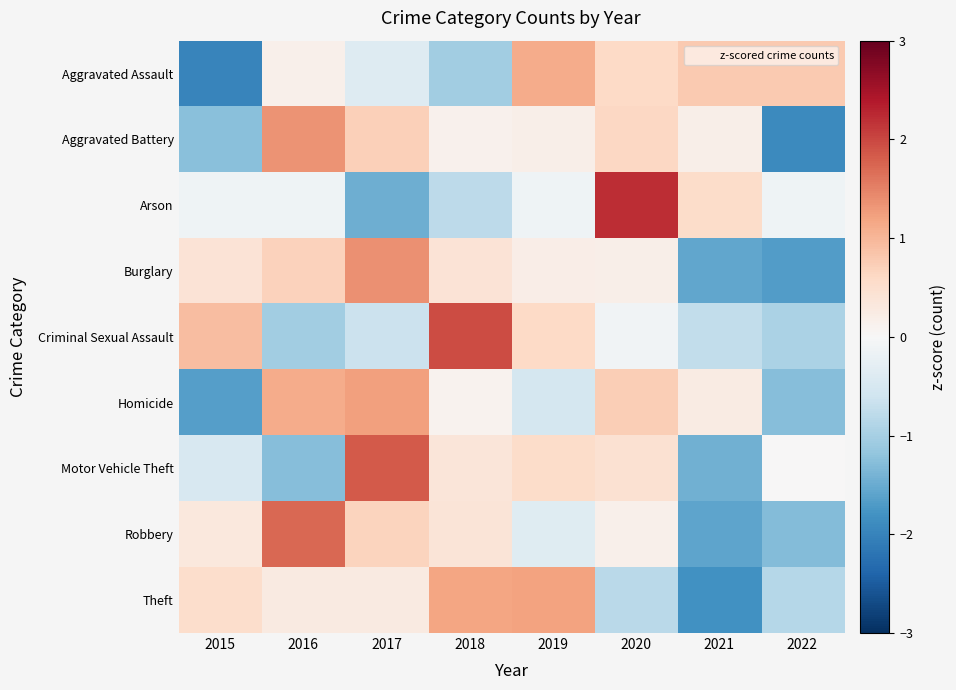

Between 2022 and 2019, which is larger?

2019